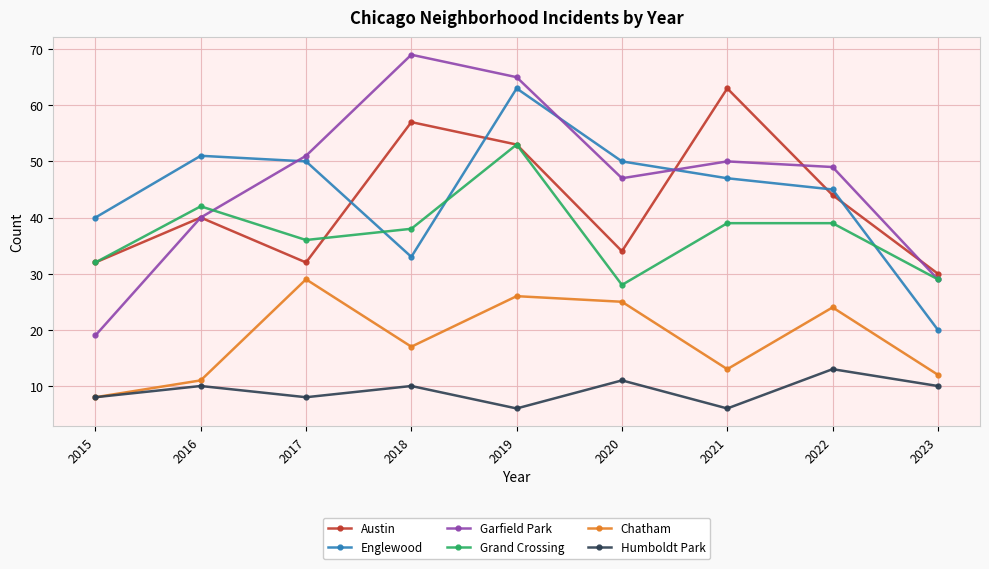

At which label does Austin reach its minimum?

2023